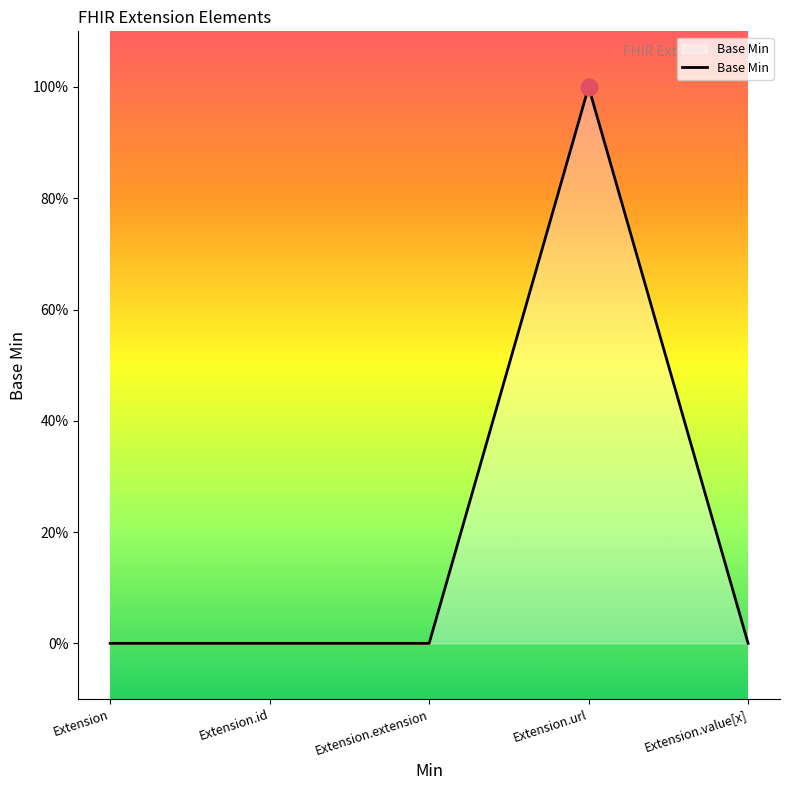

What is the change in value from Extension.url to Extension.value[x]?

-1